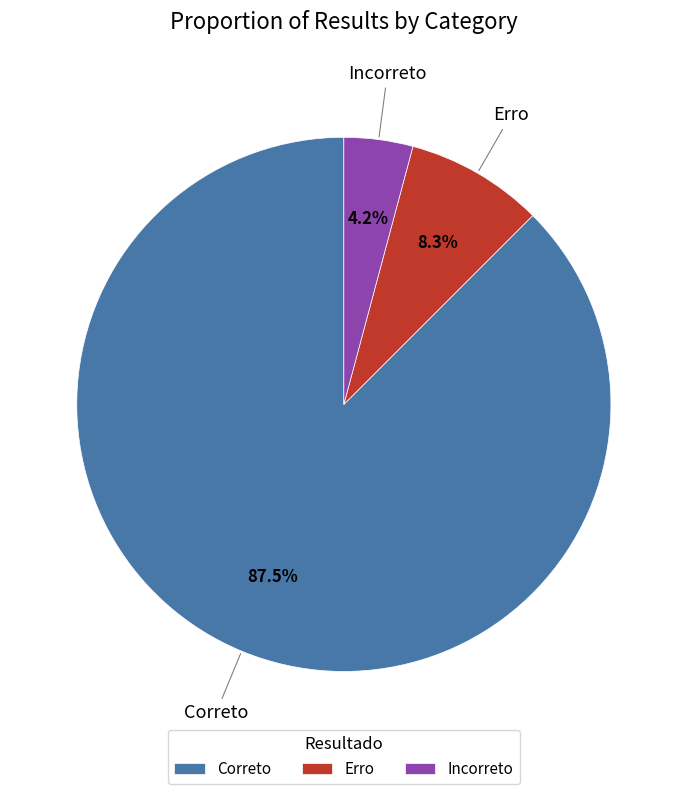

To the nearest percent, what is the difference between the largest and smallest slice percentages?

83%